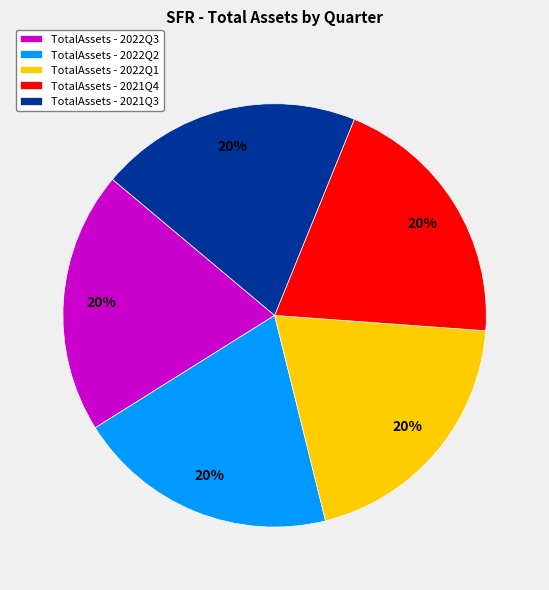

To the nearest percent, what portion does TotalAssets - 2022Q3 represent?

20%